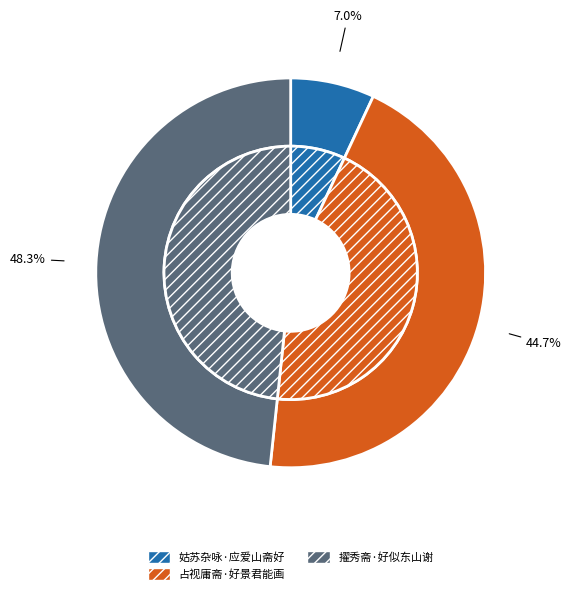

What is the smallest slice in the pie chart?

姑苏杂咏·应爱山斋好